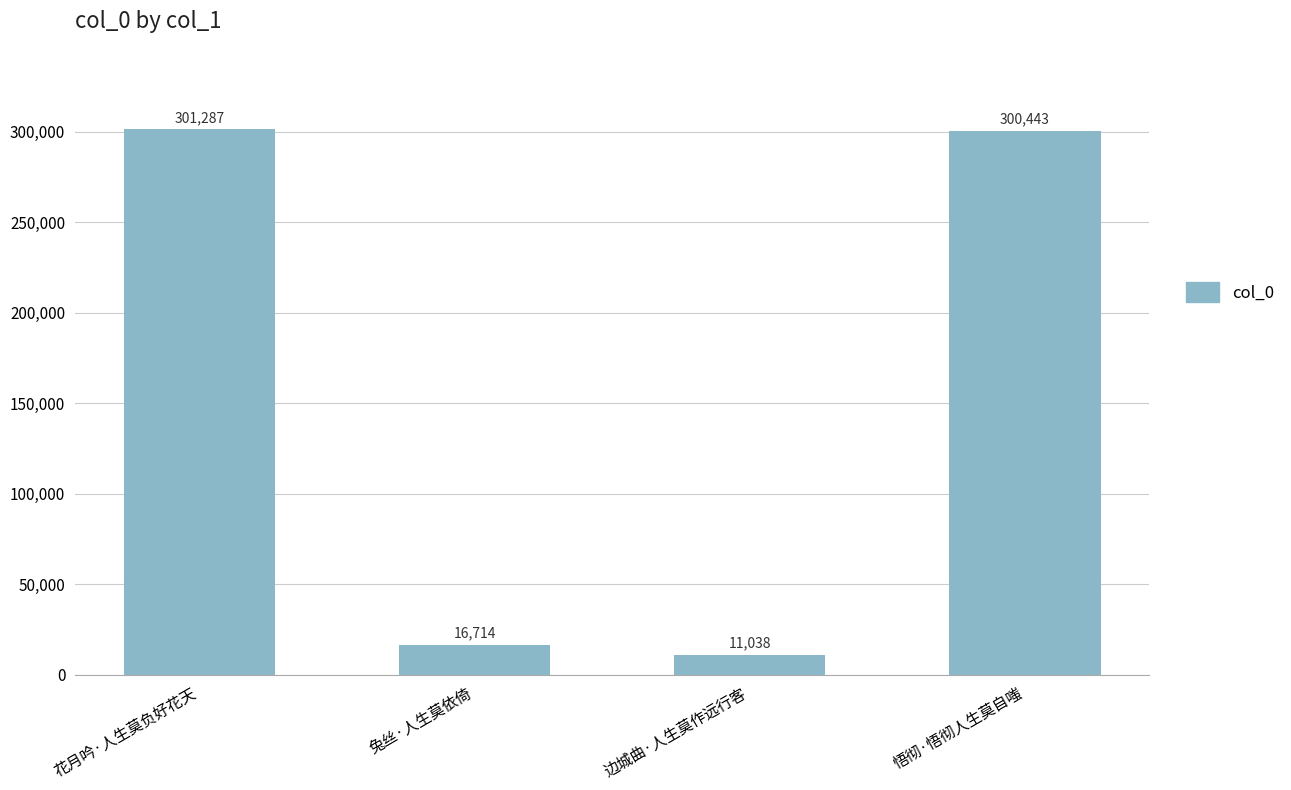

What is the smallest value displayed?

11038